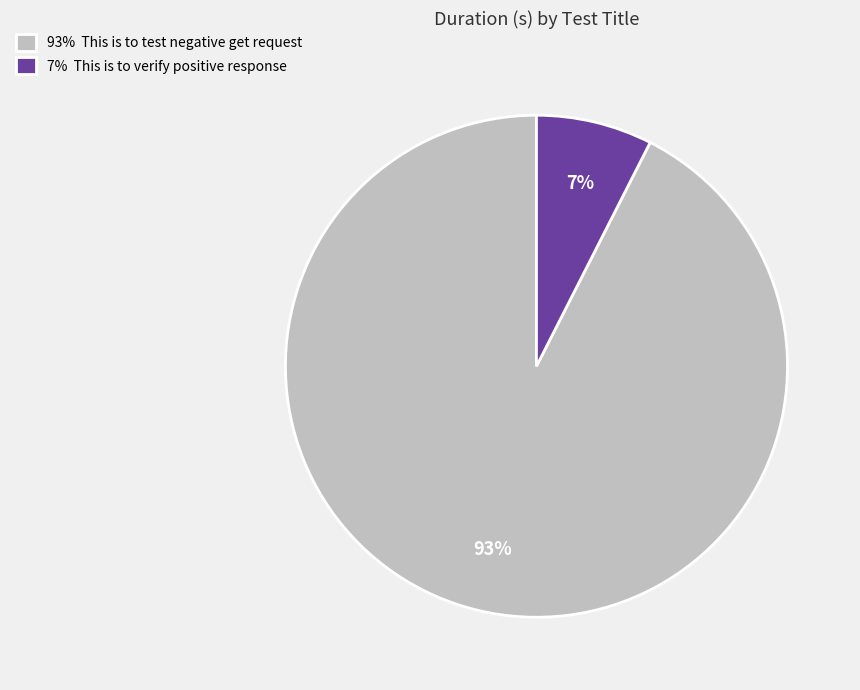

Combined, do 7% This is to verify positive response and 93% This is to test negative get request account for over 50%?

Yes